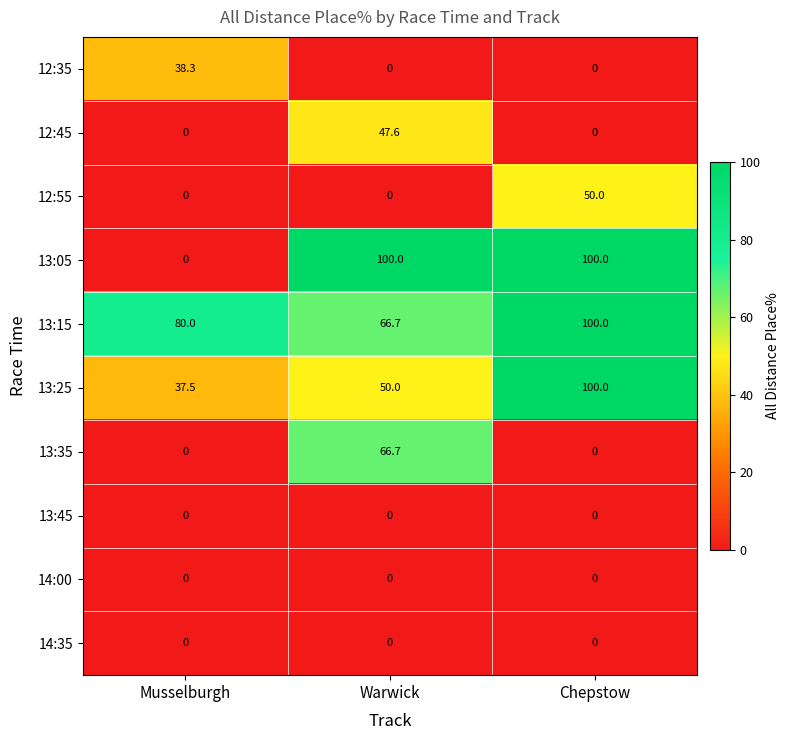

Reading left to right, transcribe all the data shown in this chart.

12:35: 38.3	0.0	0.0
12:45: 0.0	47.6	0.0
12:55: 0.0	0.0	50.0
13:05: 0.0	100.0	100.0
13:15: 80.0	66.7	100.0
13:25: 37.5	50.0	100.0
13:35: 0.0	66.7	0.0
13:45: 0.0	0.0	0.0
14:00: 0.0	0.0	0.0
14:35: 0.0	0.0	0.0